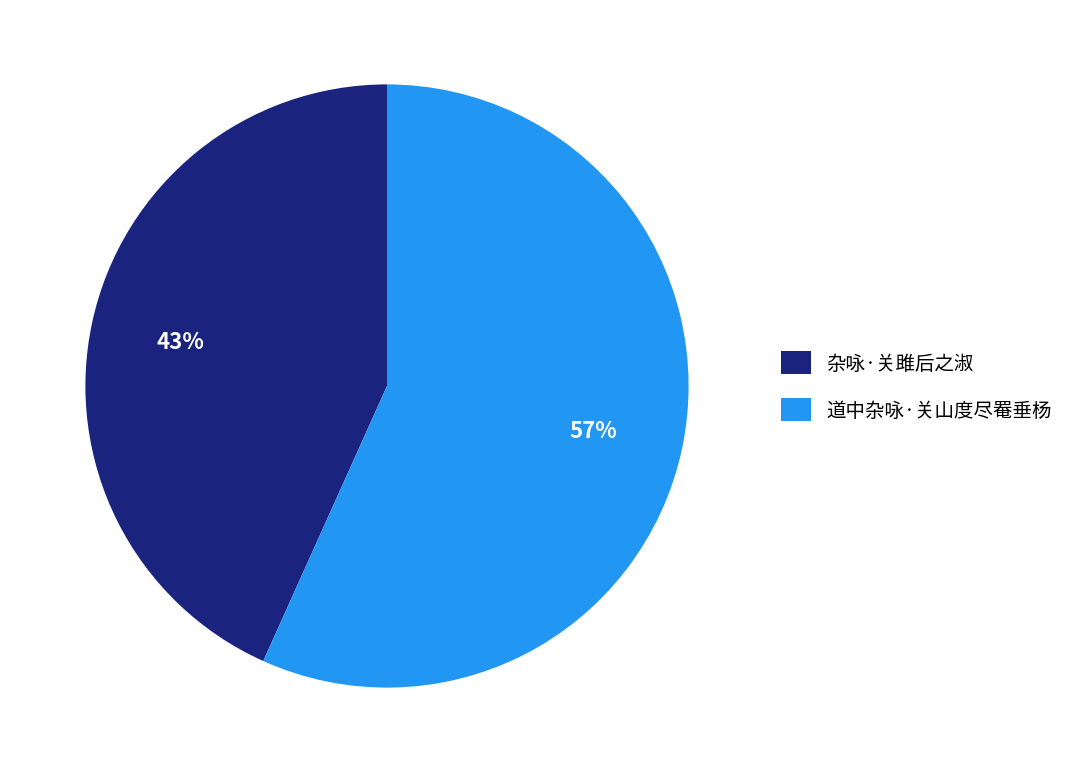

Is the sum of 杂咏·关雎后之淑 and 道中杂咏·关山度尽罨垂杨 greater than half?

Yes